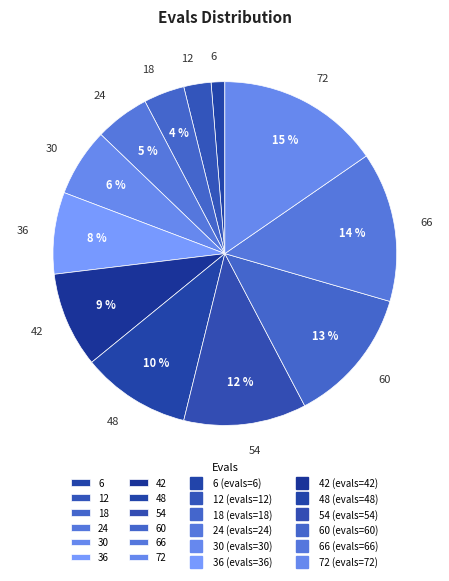

Is it true that 18 is 4% of the pie?

True